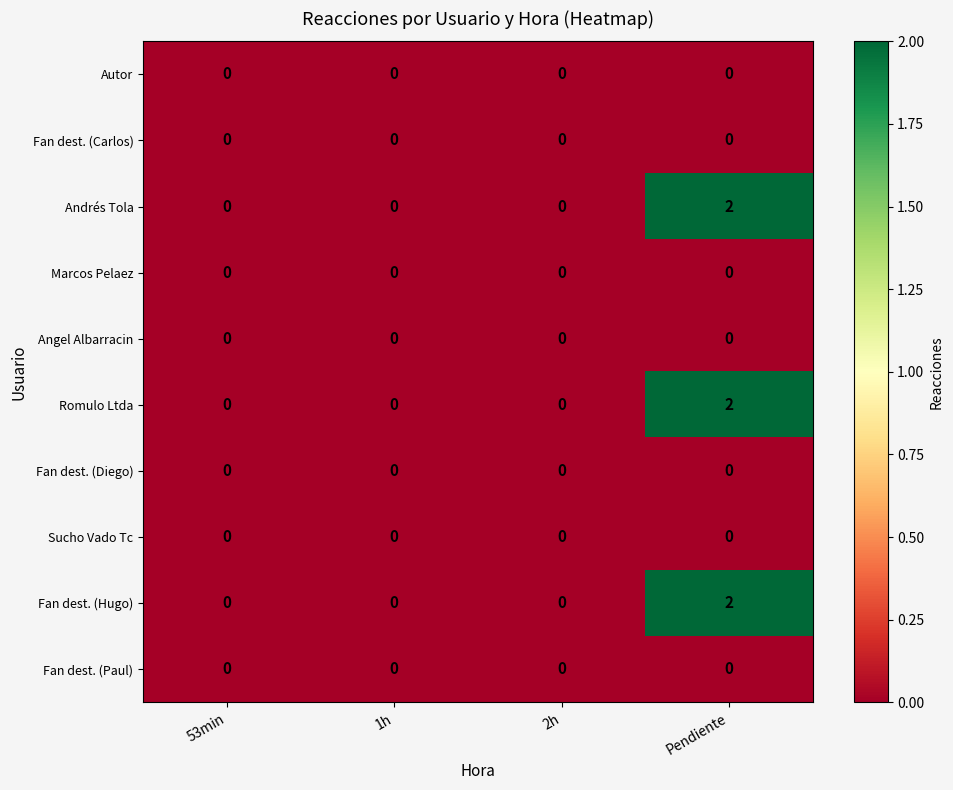

Which label corresponds to the largest value in the chart?

Pendiente